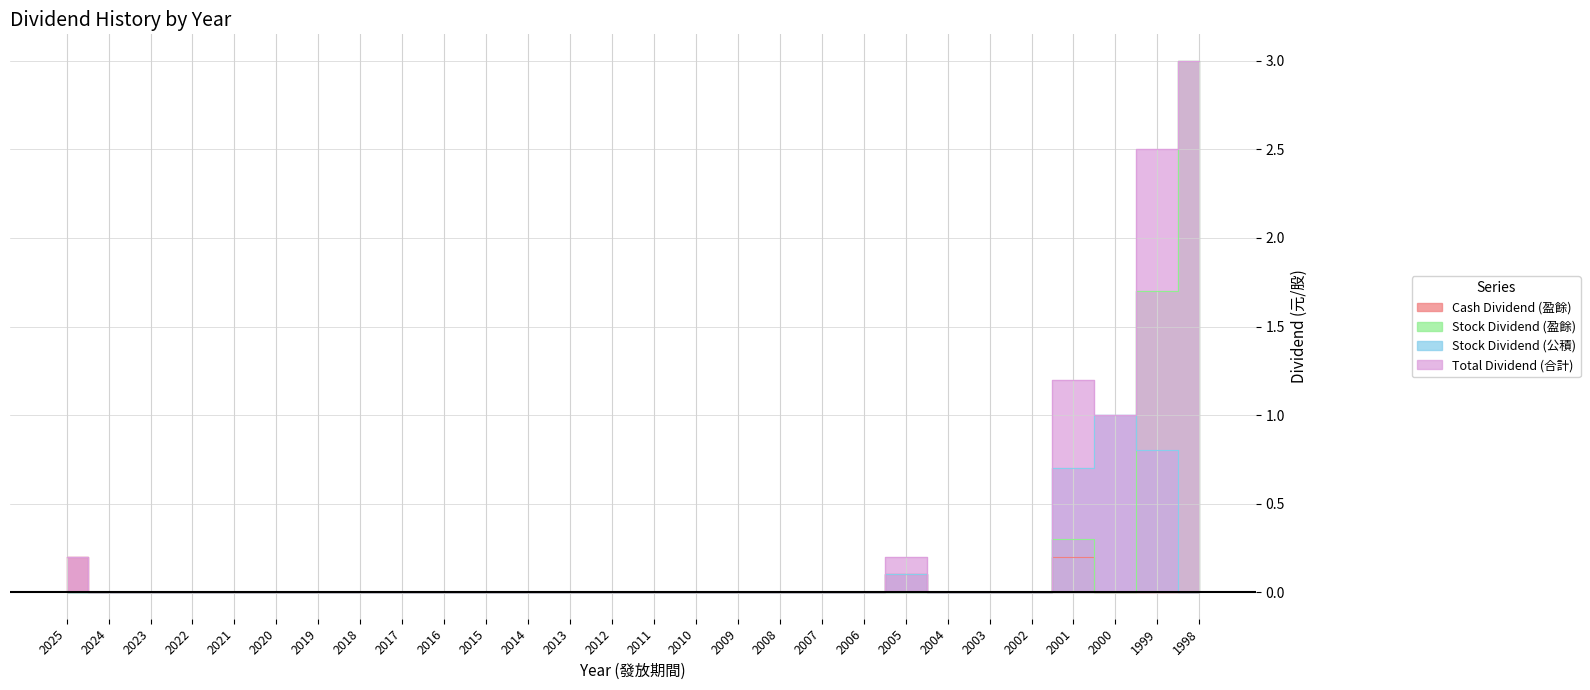

Count the number of categories in the chart.

28